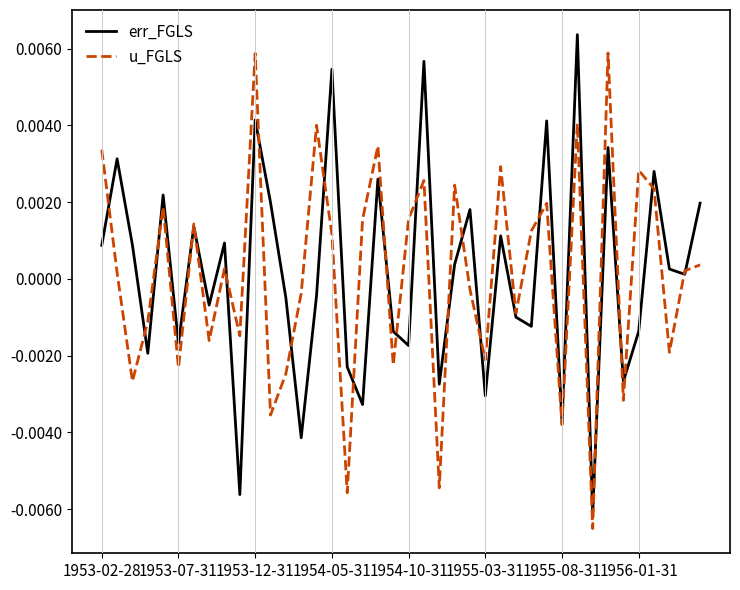

How many lines are shown in the chart?

2